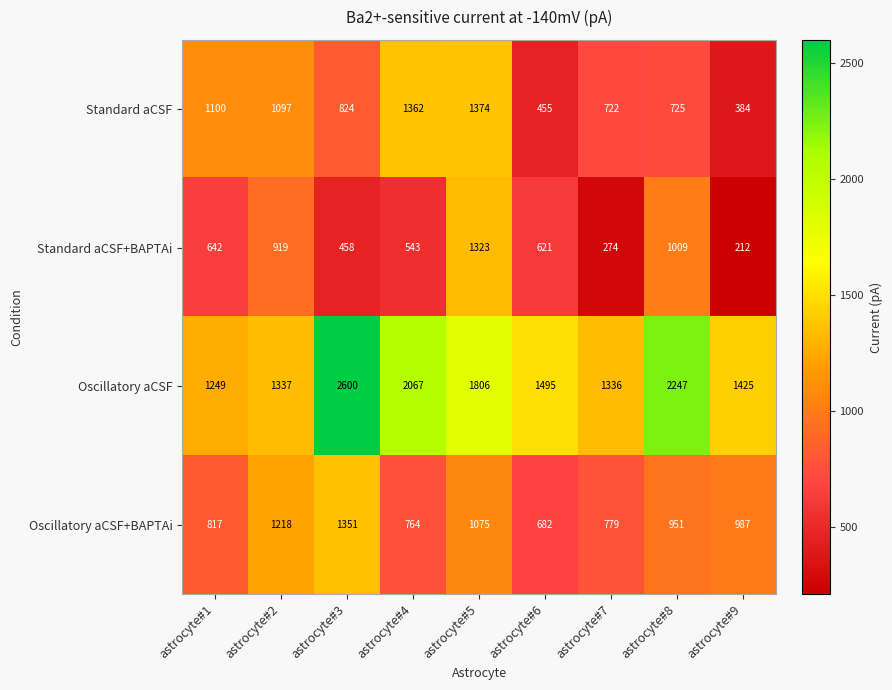

At which category does the chart reach its peak across all series?

astrocyte#3